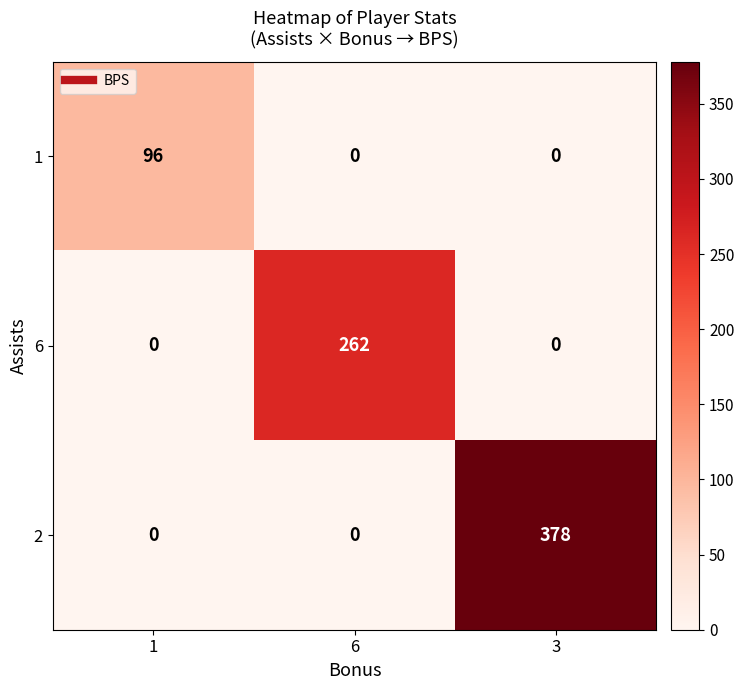

What is the total value across all series at 6?

262